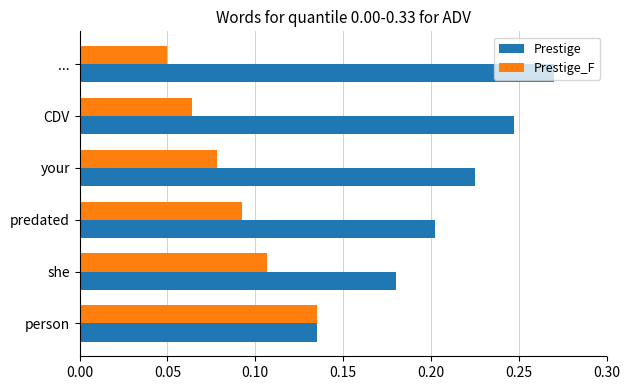

Which series has the largest range (max minus min)?

Prestige